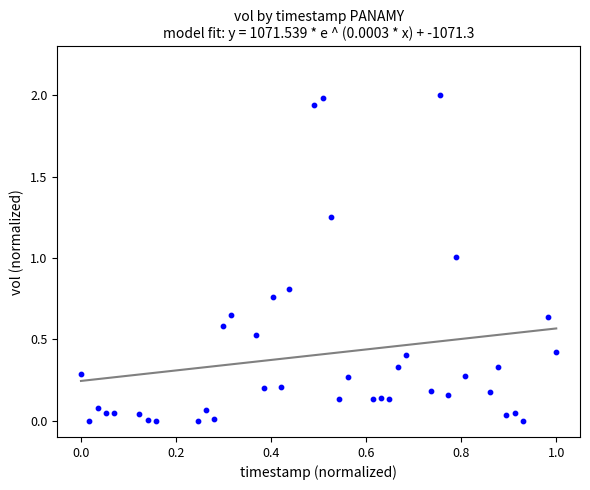

What is the range of Y values (max minus min)?

2.0